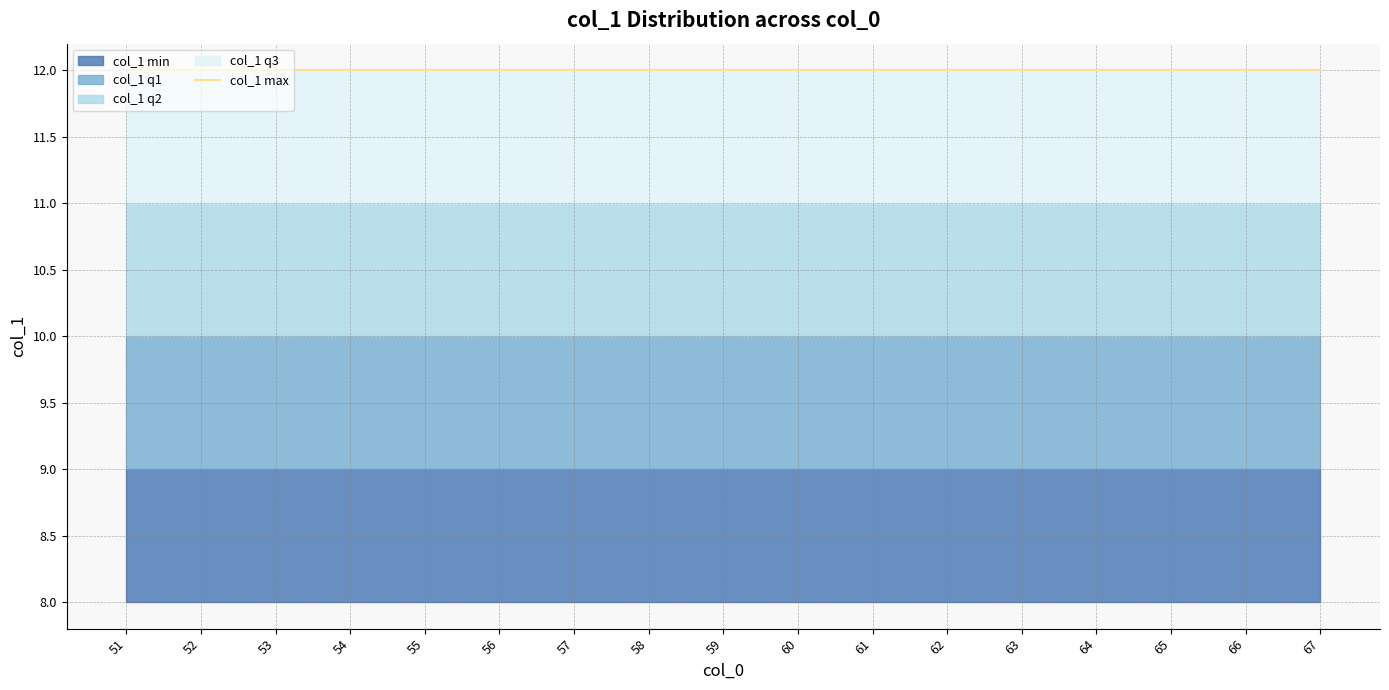

True or false: col_1 q2 and col_1 min intersect in this chart.

False